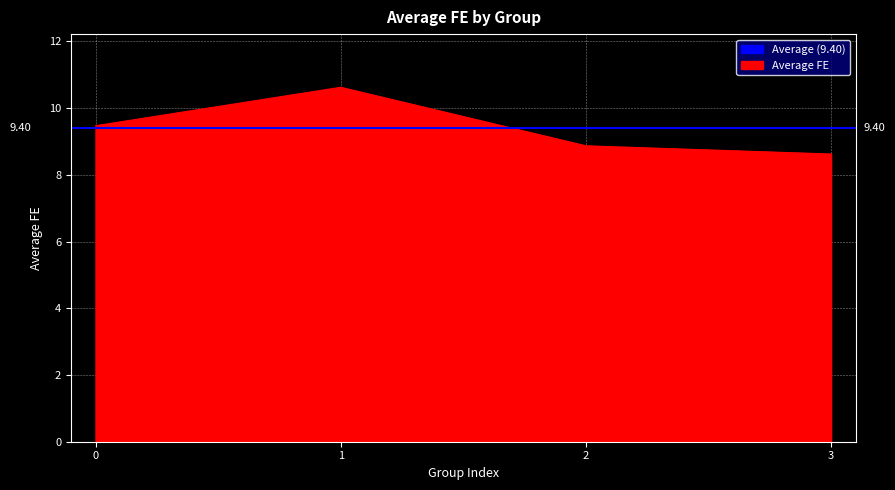

Is it true that the value at 2 is 8.9?

True